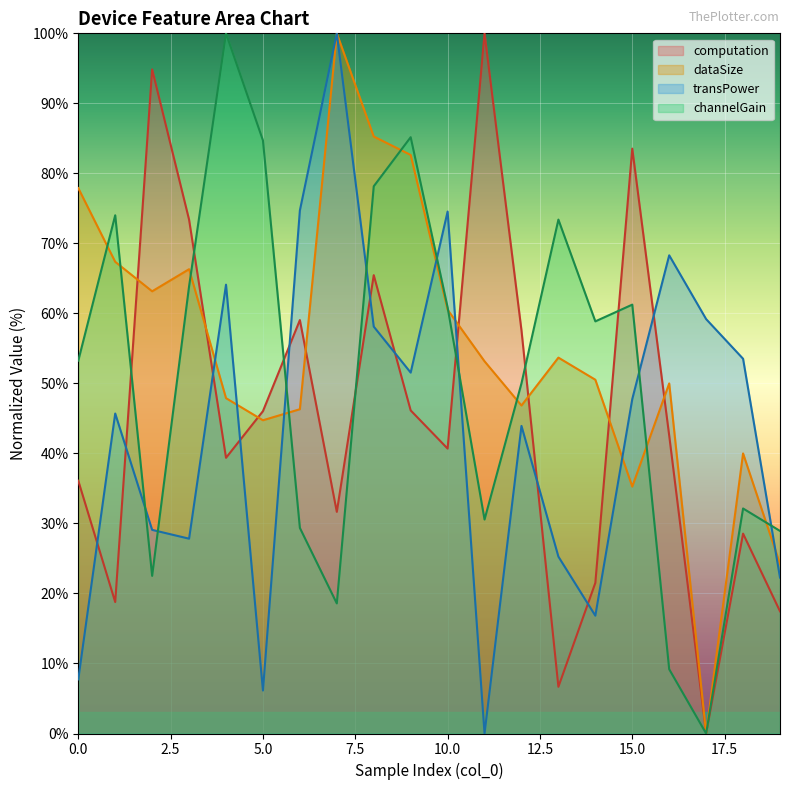

The value of transPower at 14 is 16.8. True or false?

True